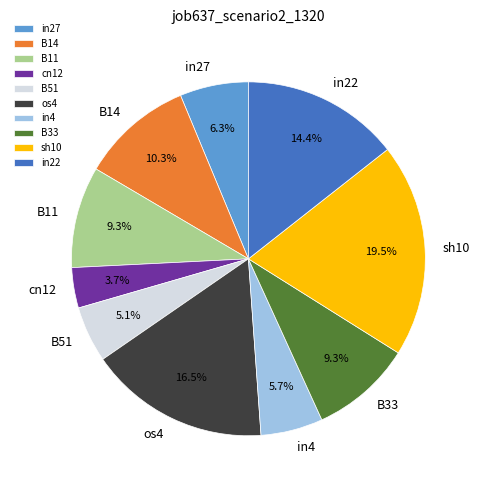

Do B33 and in4 together represent more than half of the pie?

No